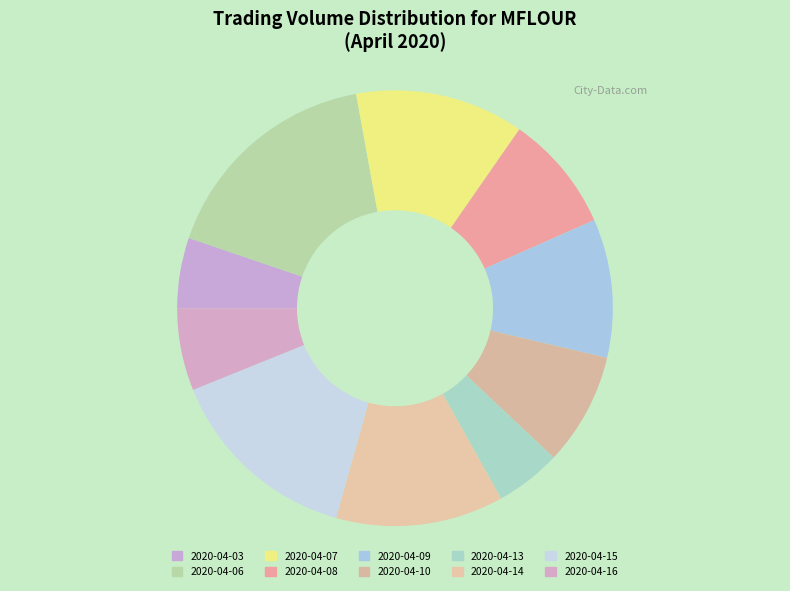

What is the ratio of the value at 2020-04-06 to the value at 2020-04-03?

3.2